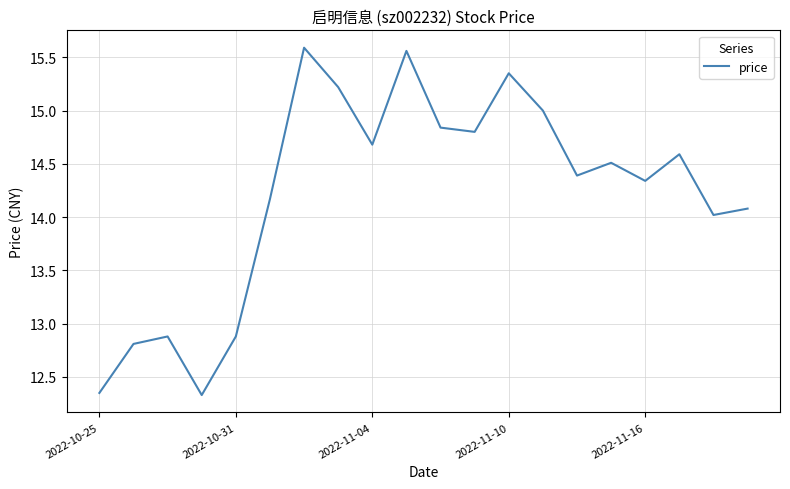

What is the difference between the maximum and minimum values?

3.3